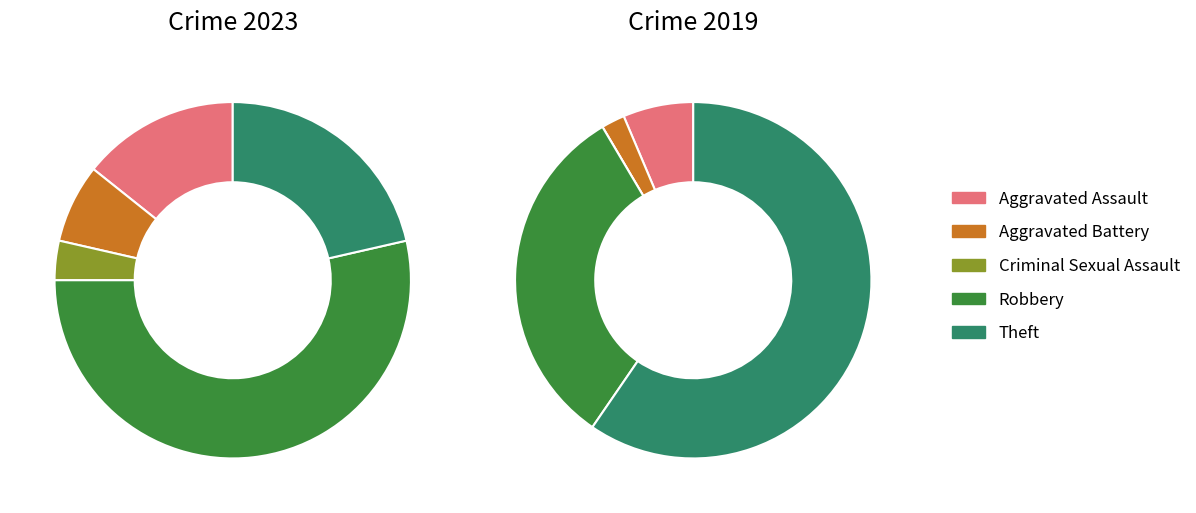

To the nearest percent, what is the difference between the 3 and values_2019 slice percentages?

30%